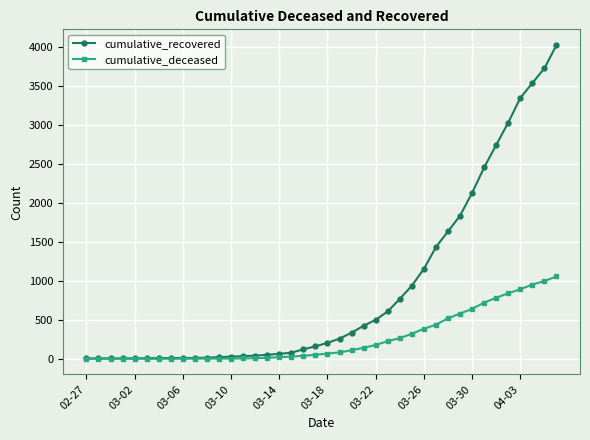

Which series has the widest spread of values?

cumulative_recovered